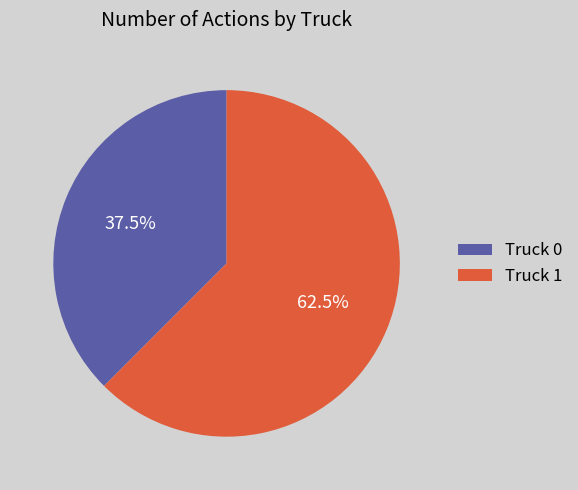

Approximately how many times larger is the value at Truck 1 compared to Truck 0?

1.7